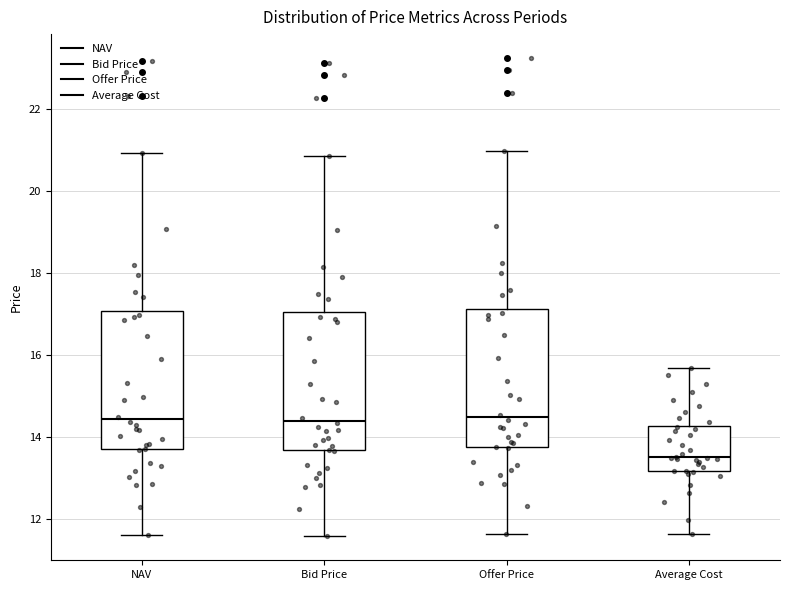

Reading left to right, transcribe this box plot: for each box, give where its median line is, the range the box spans, and where its two whiskers end, as read against the y-axis. The values are not printed on the chart, so give them approximately, as read against the axis.

NAV: median 14.4, box 13.8 to 17.0, whiskers 11.6 to 21.0
Bid Price: median 14.4, box 13.6 to 17.0, whiskers 11.6 to 20.8
Offer Price: median 14.4, box 13.8 to 17.2, whiskers 11.6 to 21.0
Average Cost: median 13.6, box 13.2 to 14.2, whiskers 11.6 to 15.6